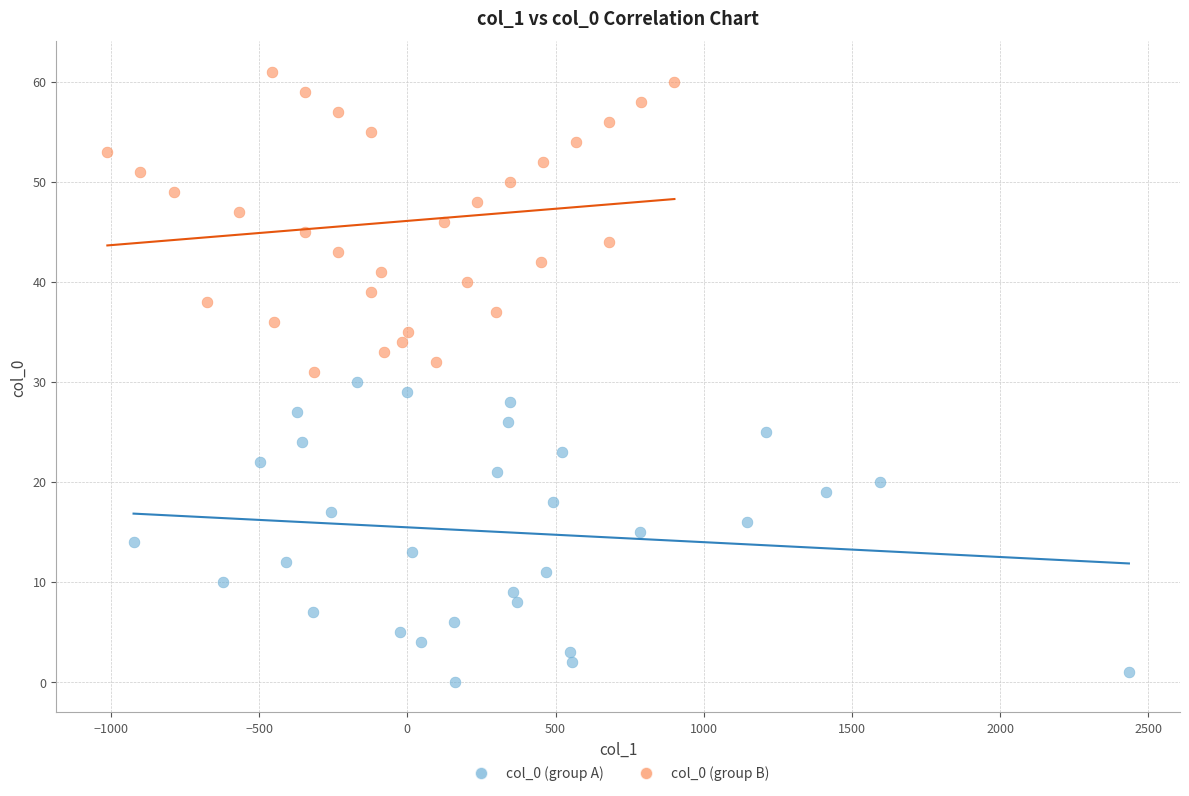

Which series contains the lowest Y value?

col_0 (group A)